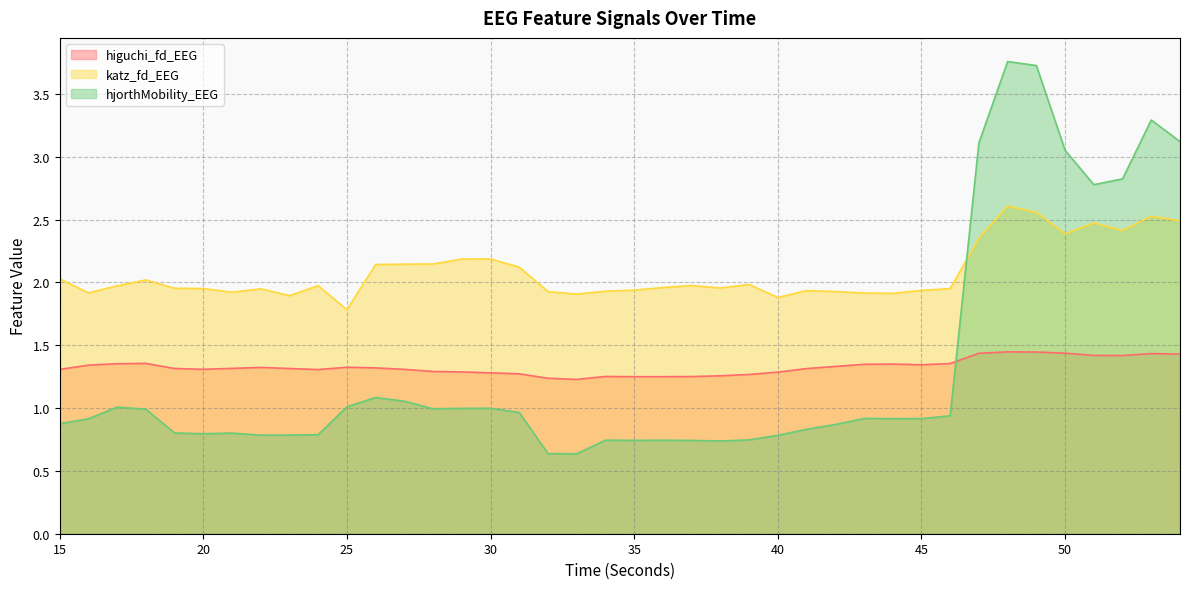

Which series changed the most between 46 and 54?

hjorthMobility_EEG